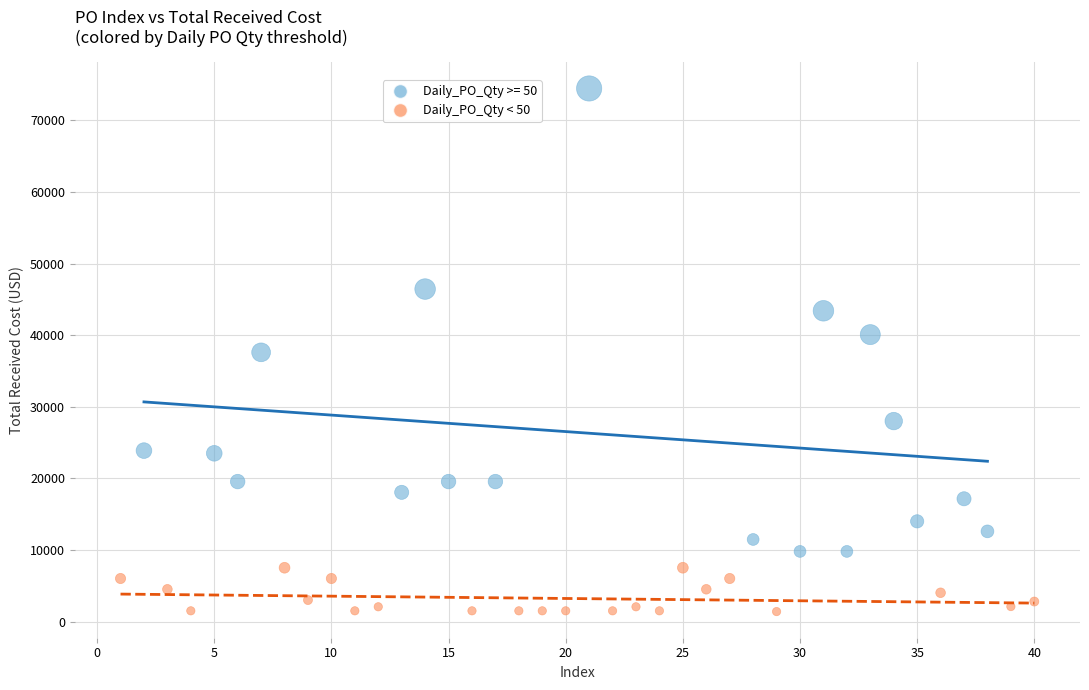

Which series reaches the maximum Y coordinate?

Daily_PO_Qty >= 50